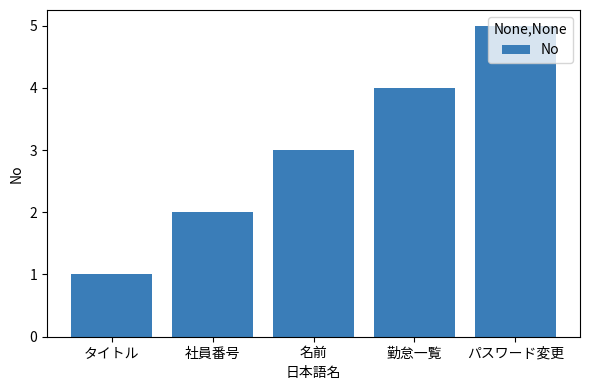

Reading left to right, what are all the values shown in this chart?

タイトル=1	社員番号=2	名前=3	勤怠一覧=4	パスワード変更=5